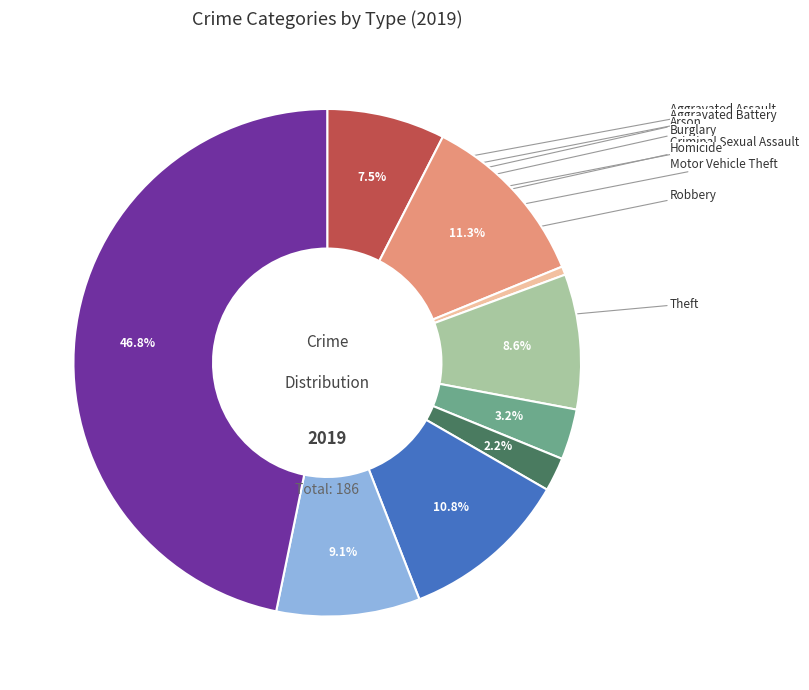

Is there a majority slice in this chart?

No